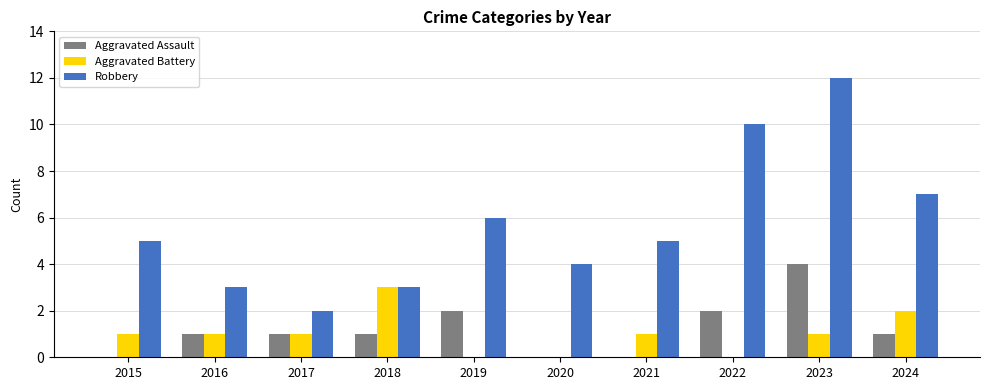

What is the greatest value displayed?

12